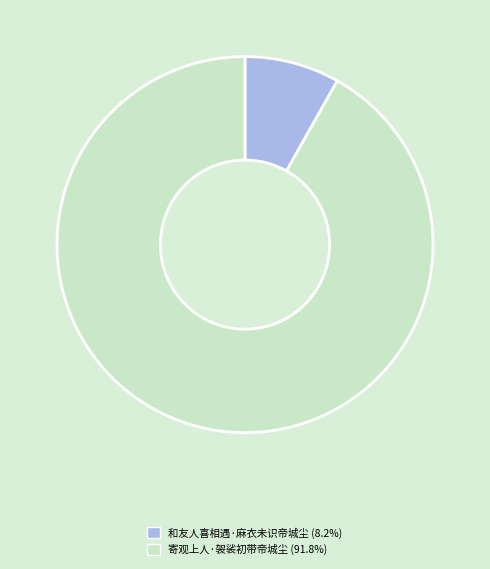

Count the number of slices in the pie.

2